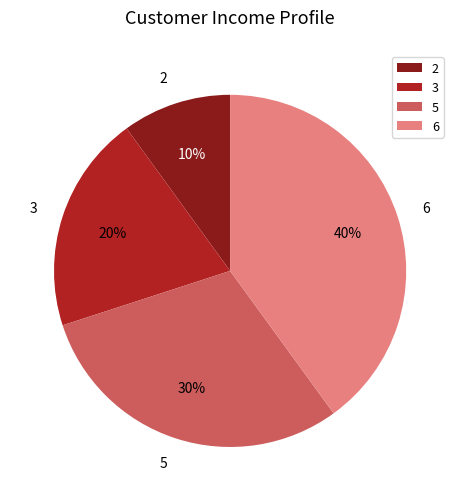

Do 5 and 6 together represent more than half of the pie?

Yes